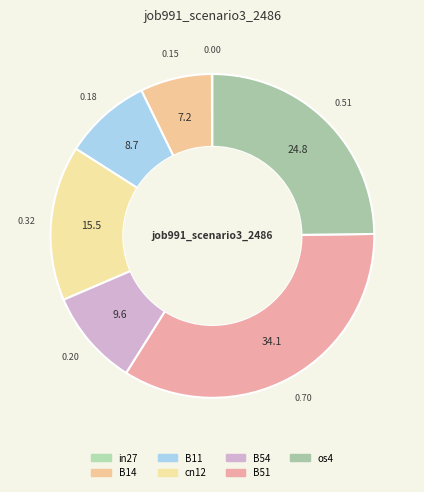

Which category has the biggest portion of the pie?

B51